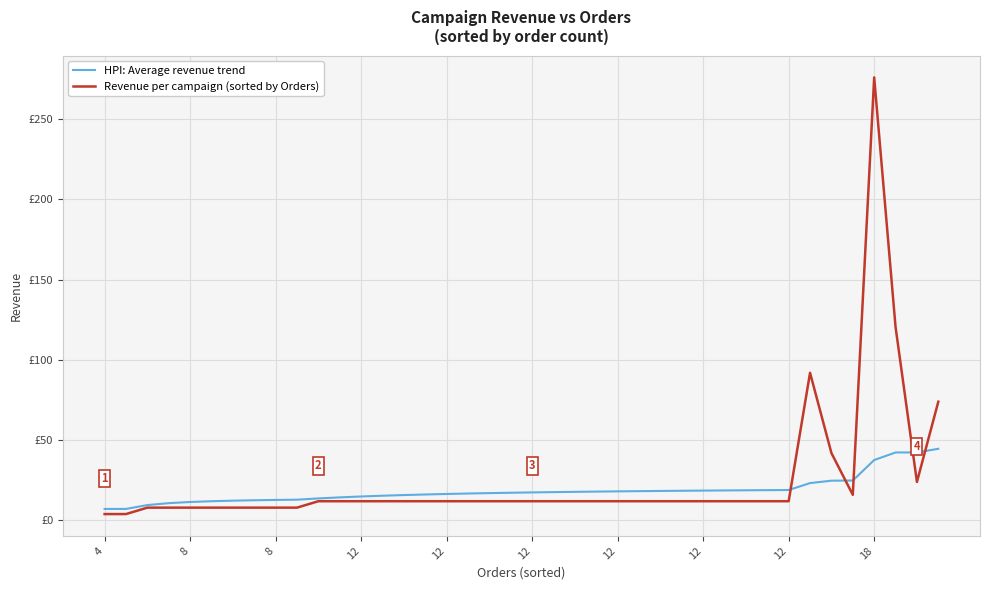

Which series ends up on top after the final intersection of Revenue per campaign (sorted by Orders) and HPI: Average revenue trend?

Revenue per campaign (sorted by Orders)